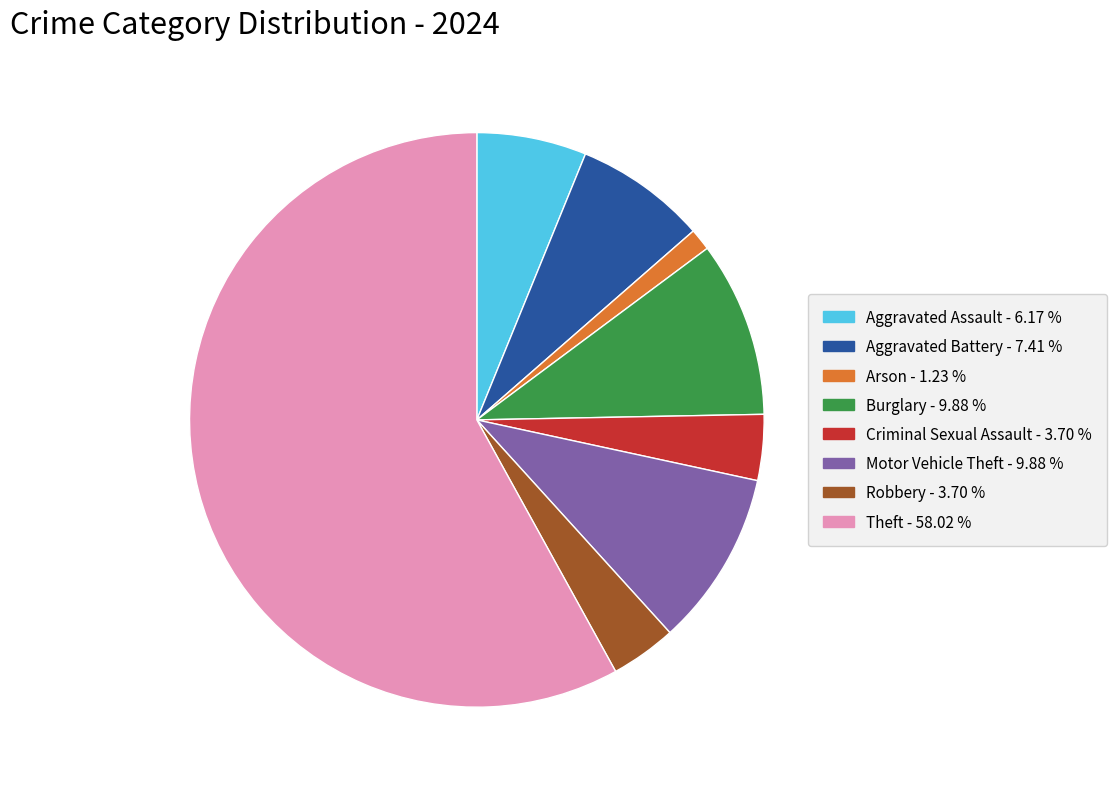

Is it true that Theft is 58% of the pie?

True